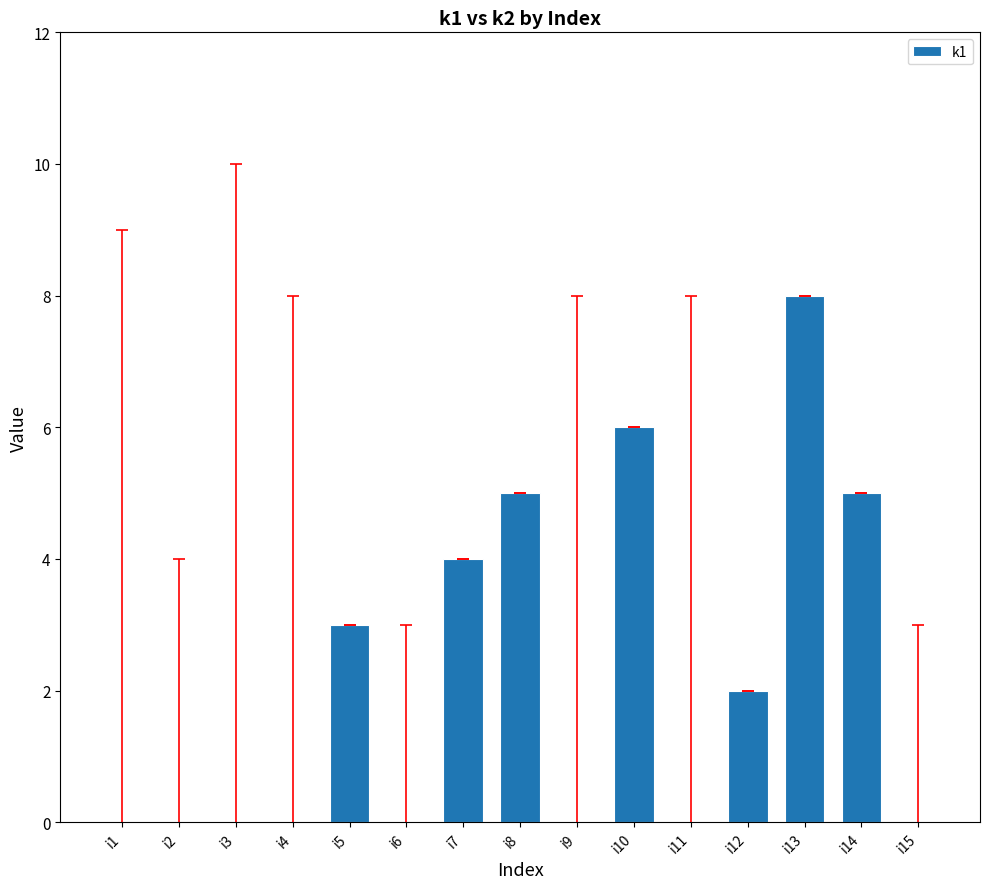

Read the value at i14.

5